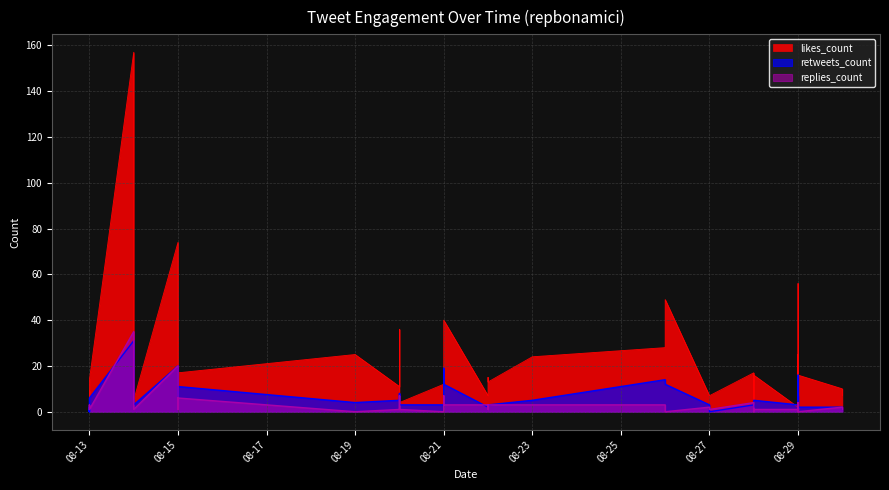

True or false: replies_count and likes_count intersect in this chart.

False